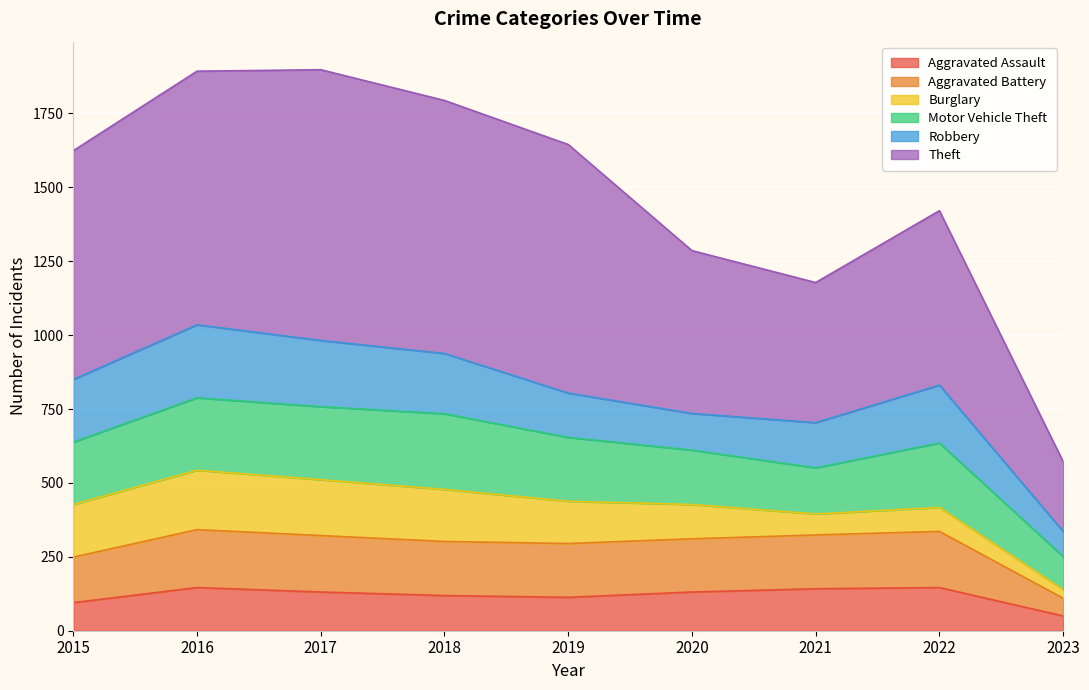

How many values in the Aggravated Assault series exceed 131?

3